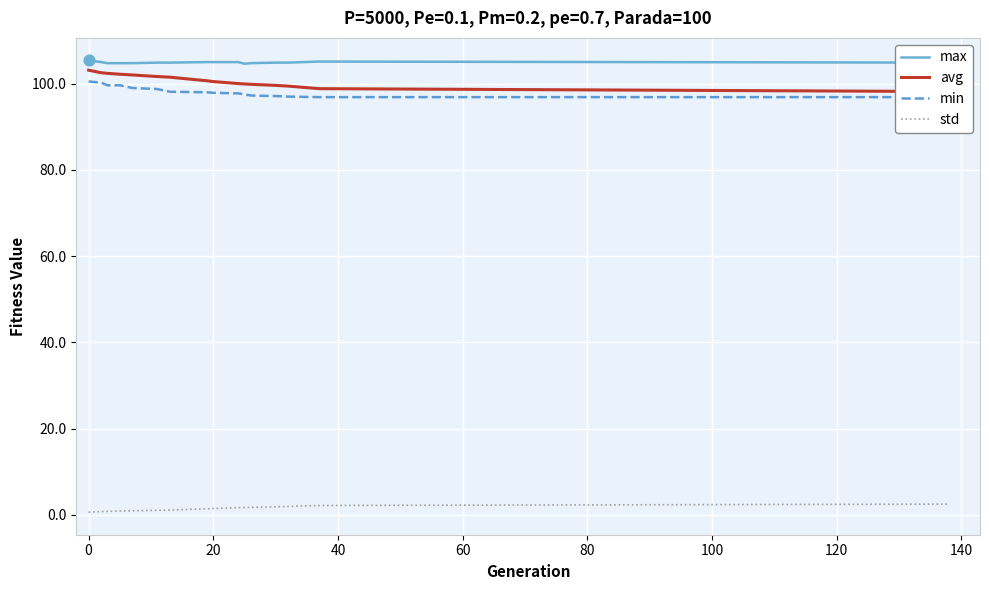

Which series has the widest spread of Y values?

avg